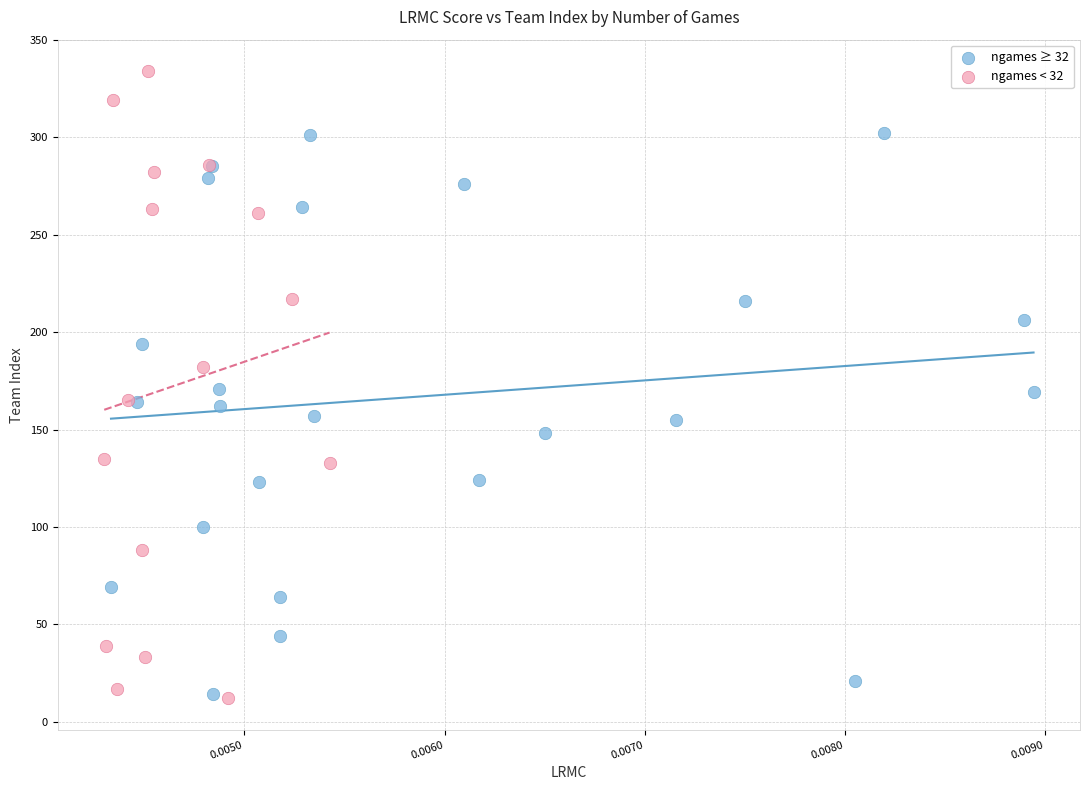

What are all the series names shown in the legend?

ngames ≥ 32, ngames < 32